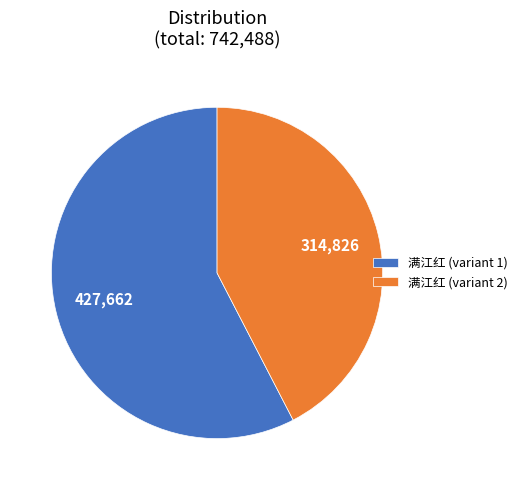

The 满江红 (variant 1) slice represents 58% of the pie. True or false?

True